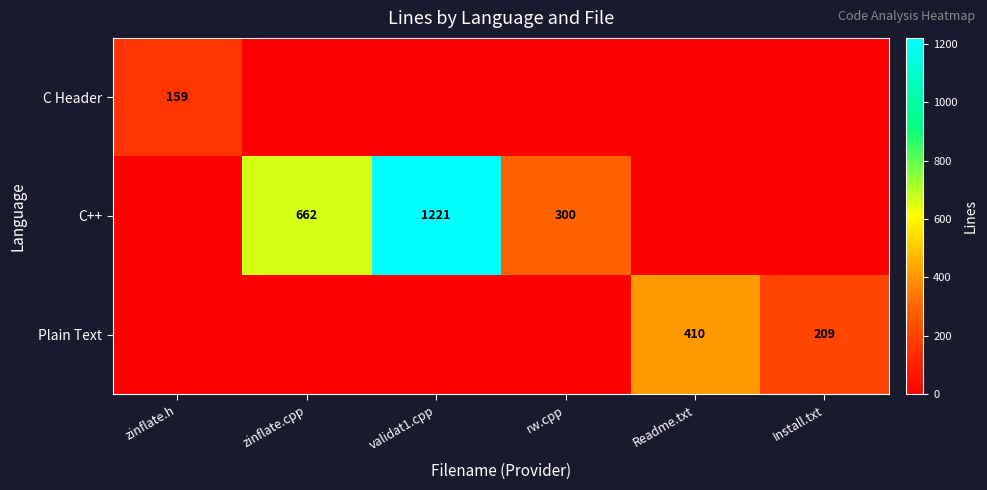

The value of C++ at rw.cpp is 300. True or false?

True